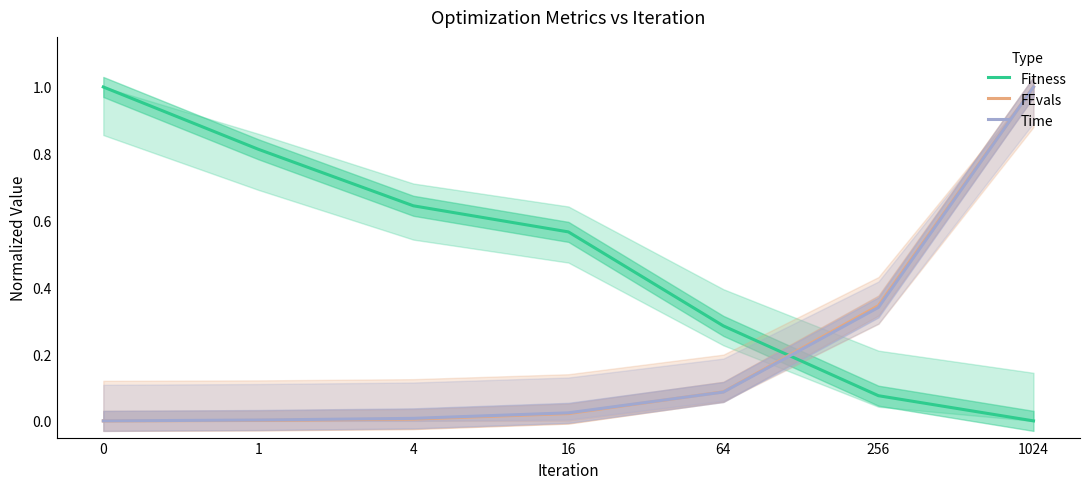

Reading left to right, list all the values displayed in this chart.

Fitness: 0=1.0	1=0.8	4=0.6	16=0.6	64=0.3	256=0.1	1024=0.0
FEvals: 0=0.0	1=0.0	4=0.0	16=0.0	64=0.1	256=0.3	1024=1.0
Time: 0=0.0	1=0.0	4=0.0	16=0.0	64=0.1	256=0.3	1024=1.0